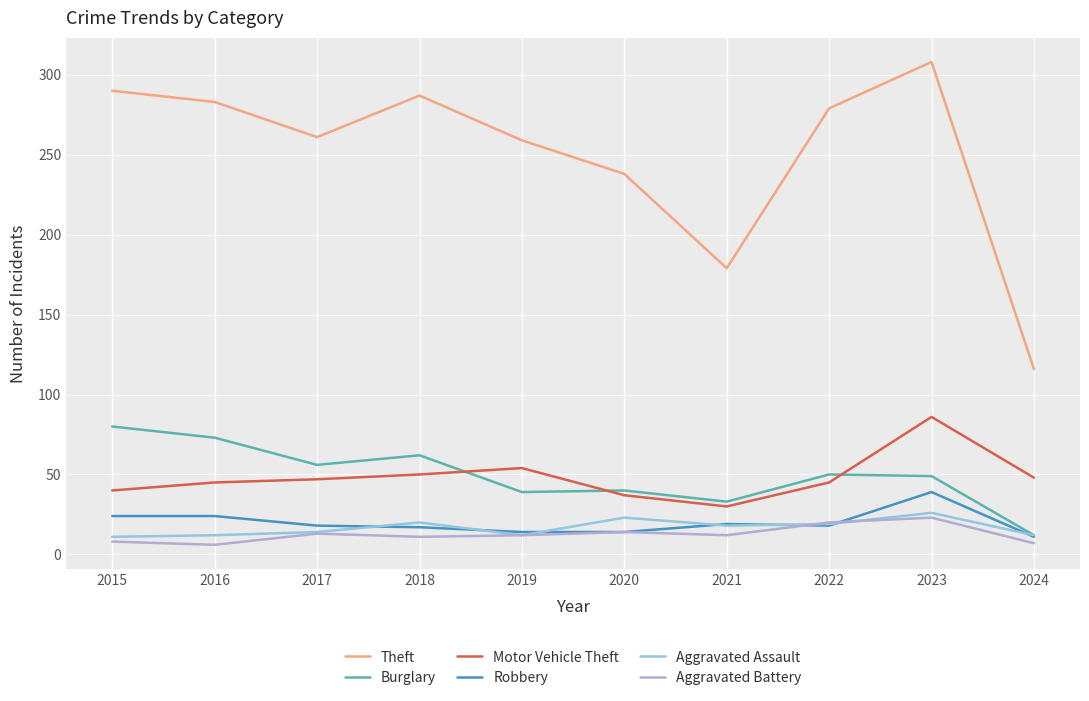

What is the average value of the Aggravated Assault series?

17